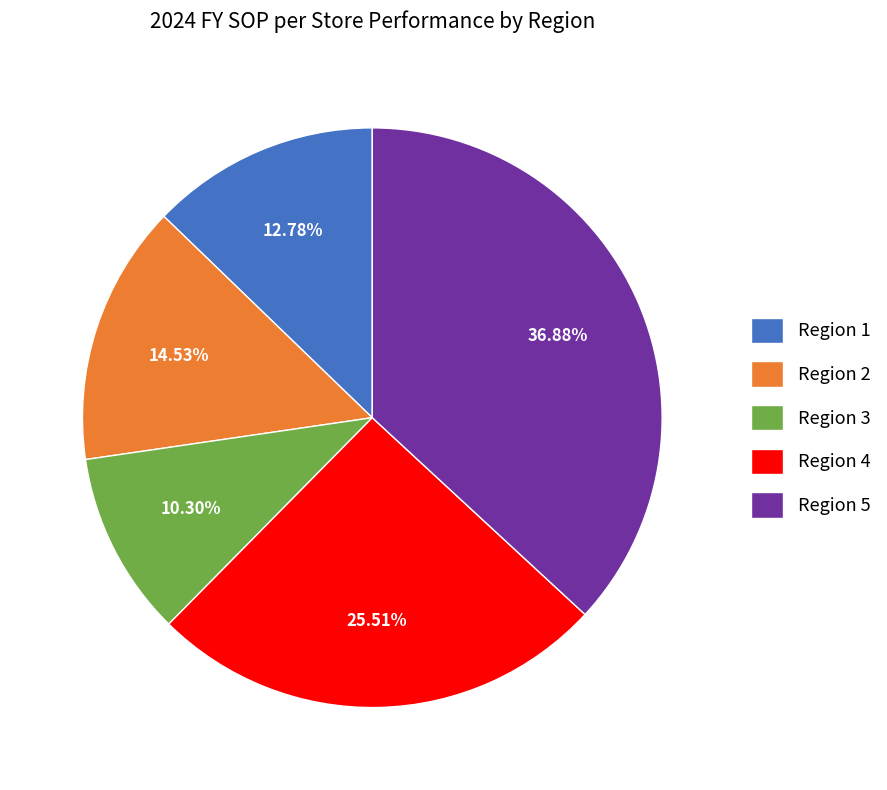

Which category has the smallest portion of the pie?

Region 3